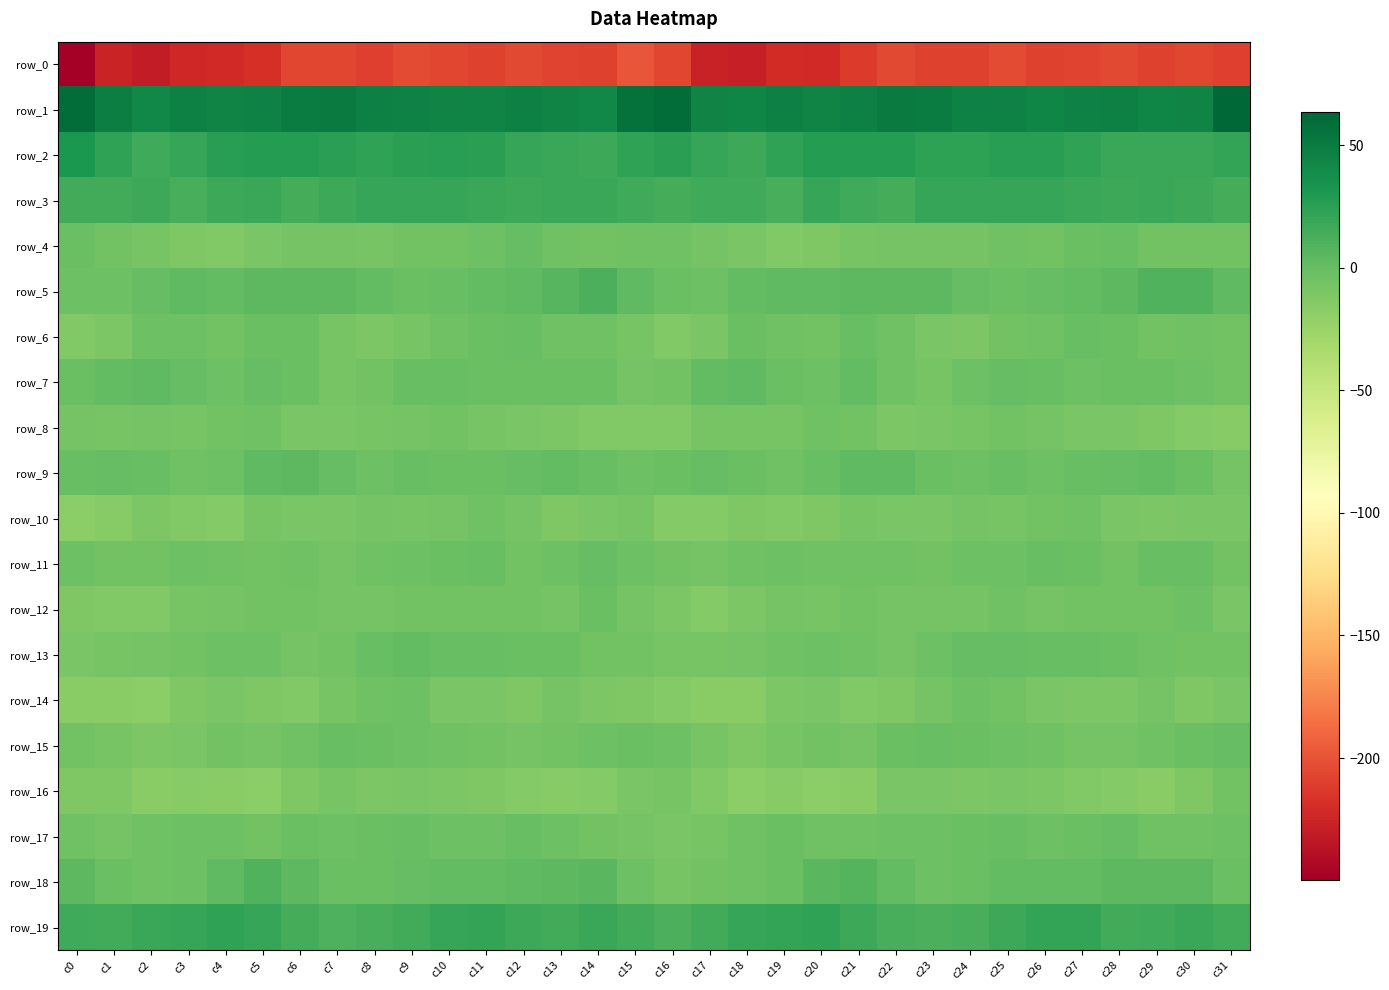

At which label does row_6 first exceed -4?

c2